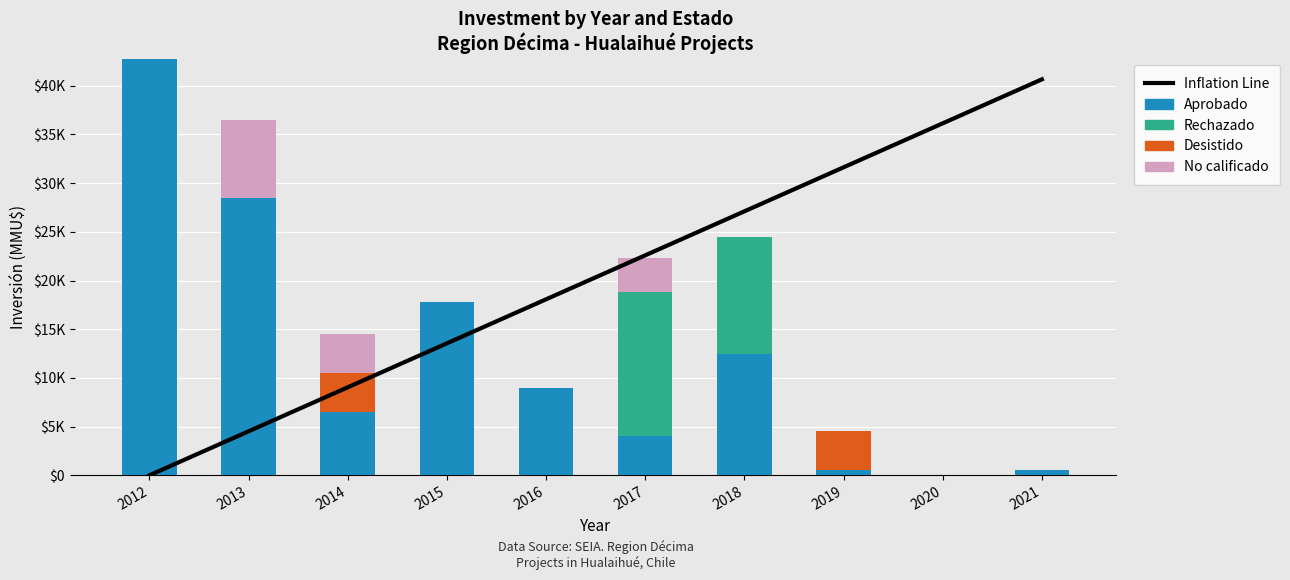

At how many categories does at least one series exceed 22500?

7